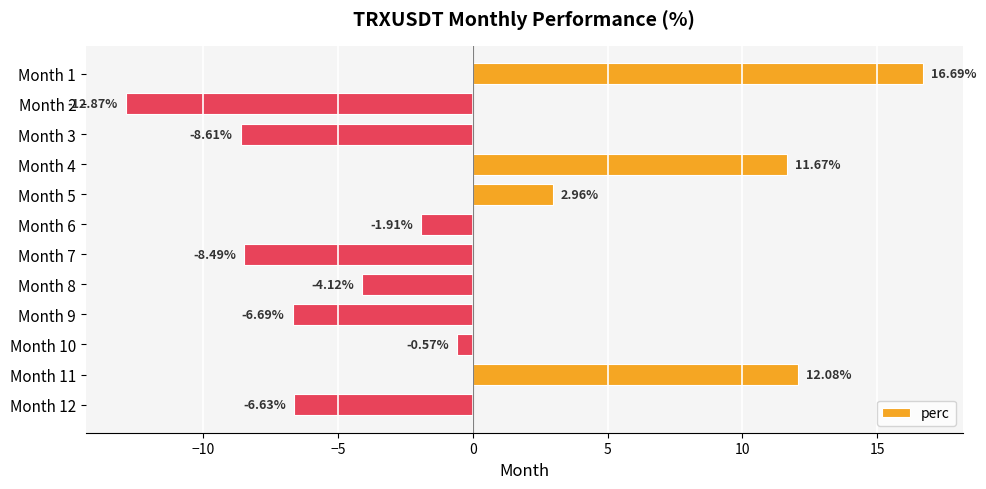

What is the change in value from Month 1 to Month 2?

-29.6